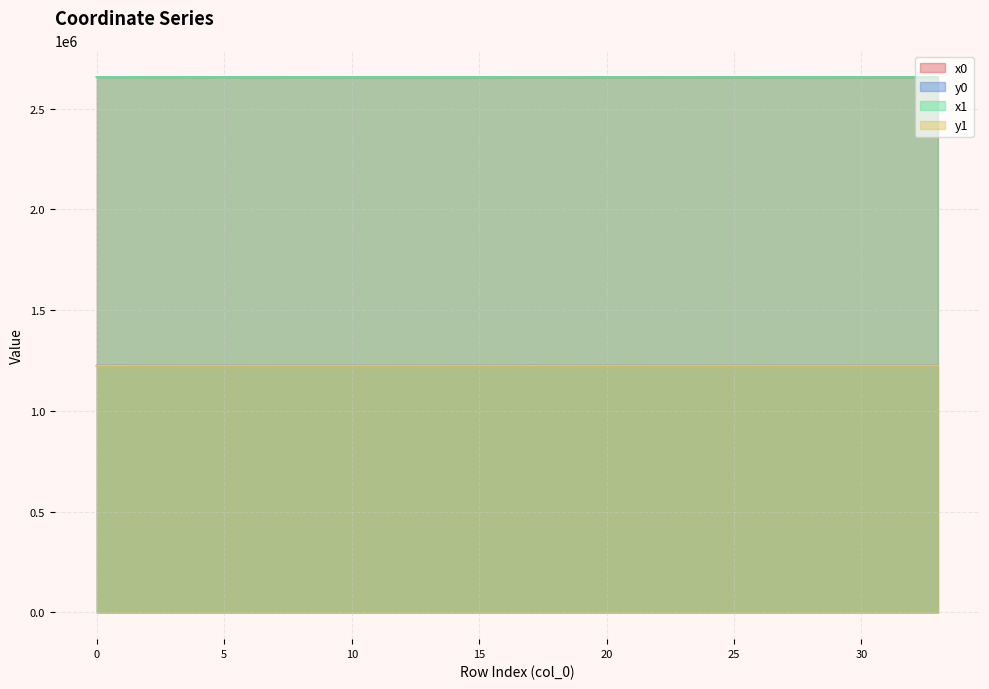

At which category does x0 reach its first local valley?

4